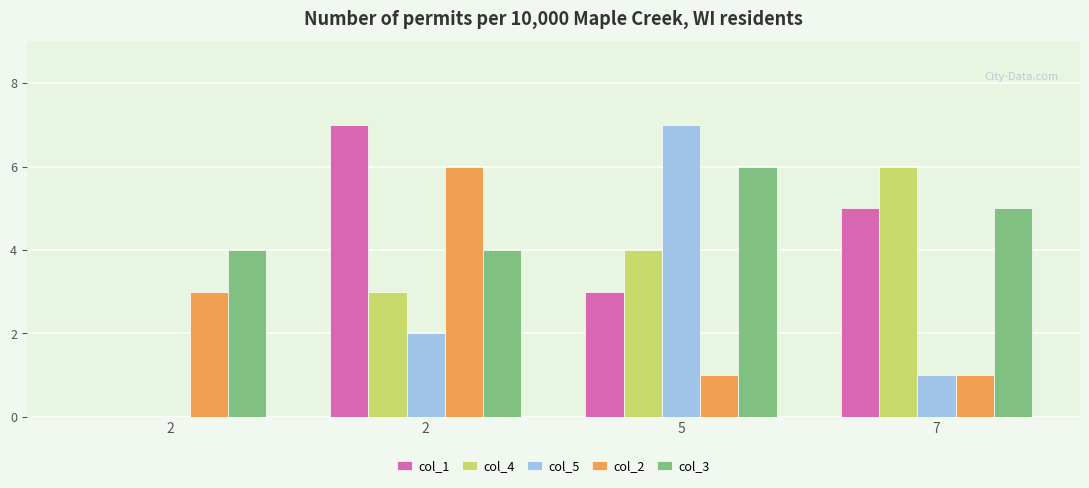

What is the value of the col_2 bar at the 3rd from the left?

1